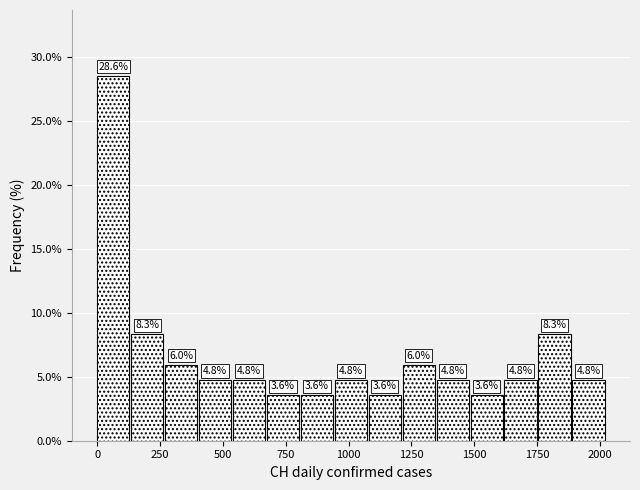

Read against the x-axis, roughly where is the centre of the tallest bar?

50